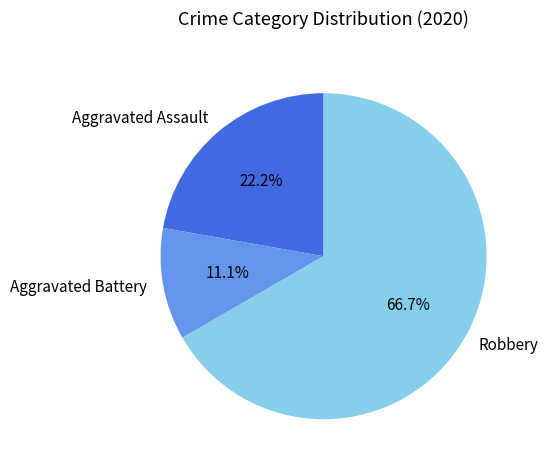

How many segments does this pie chart have?

3